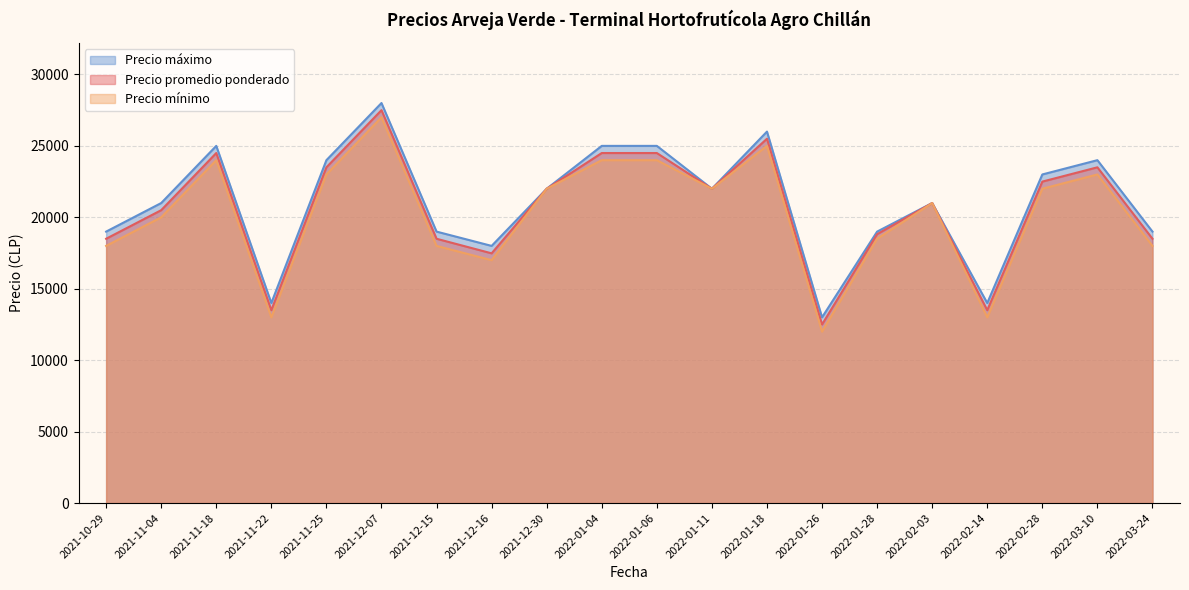

Between 2021-10-29 and 2022-03-10, which is larger?

2022-03-10